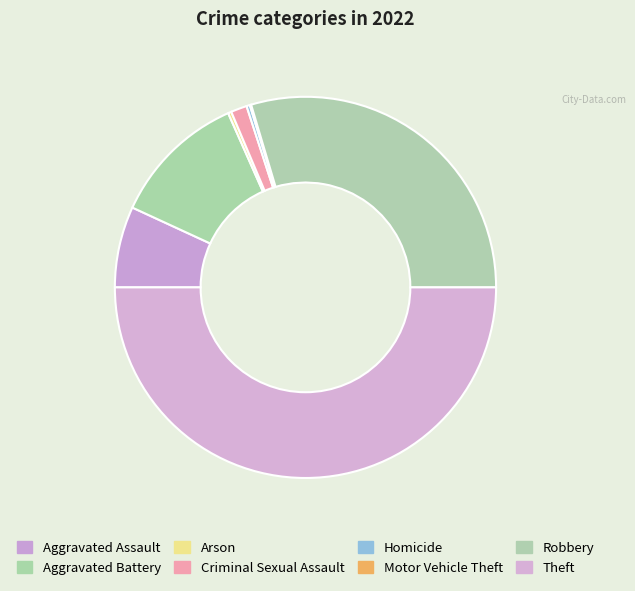

What is the smallest slice in the pie chart?

Motor Vehicle Theft